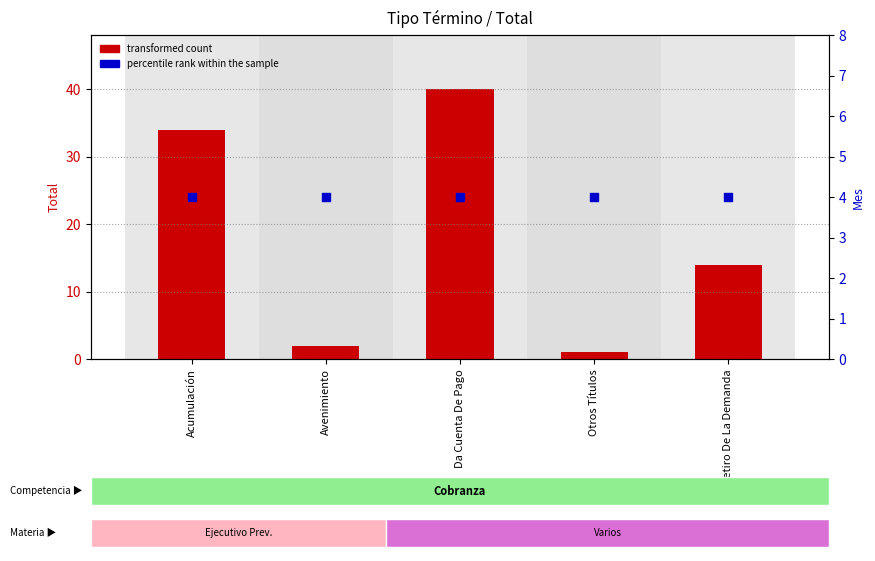

At which category is the sum across all series the highest?

Da Cuenta De Pago